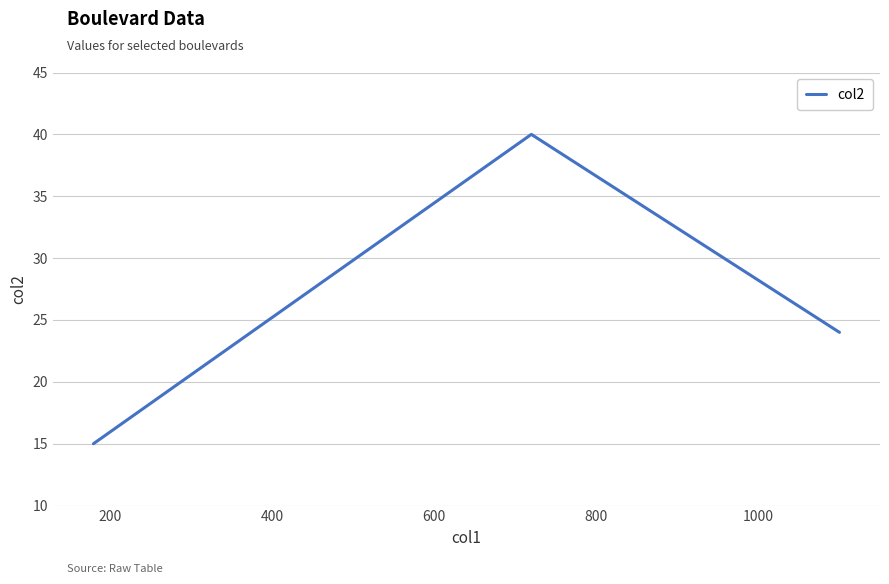

Is this an area chart (filled region under the line)?

No